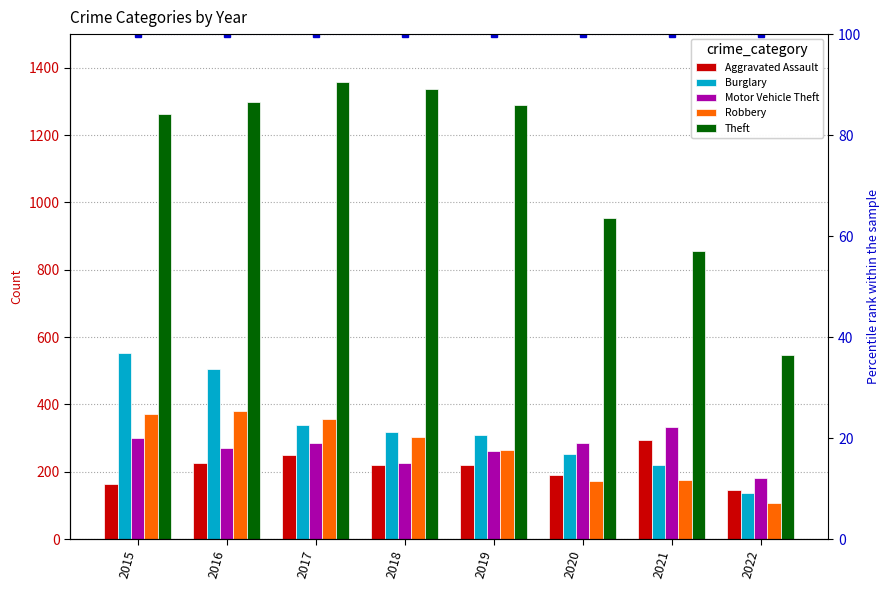

Which series has the widest spread of values?

Theft